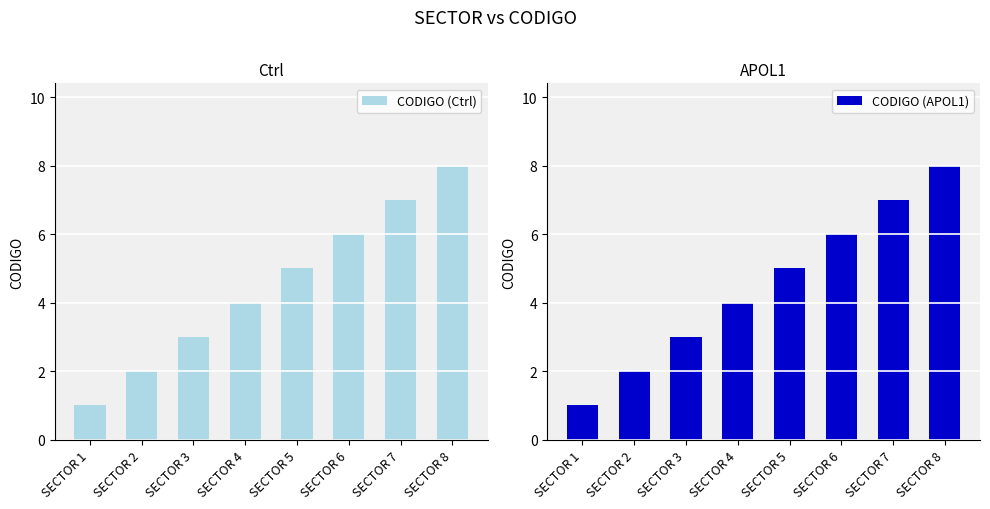

Reading left to right, transcribe all the data shown in this chart.

CODIGO (Ctrl): 1	2	3	4	5	6	7	8
CODIGO (APOL1): 1	2	3	4	5	6	7	8